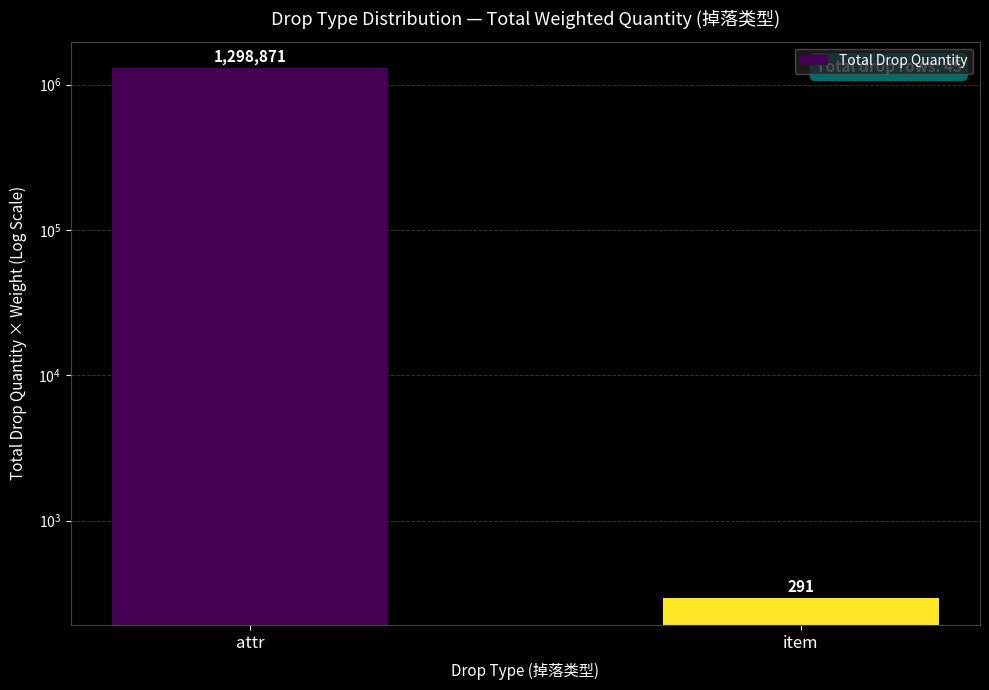

Rank the categories by value from highest to lowest.

attr, item